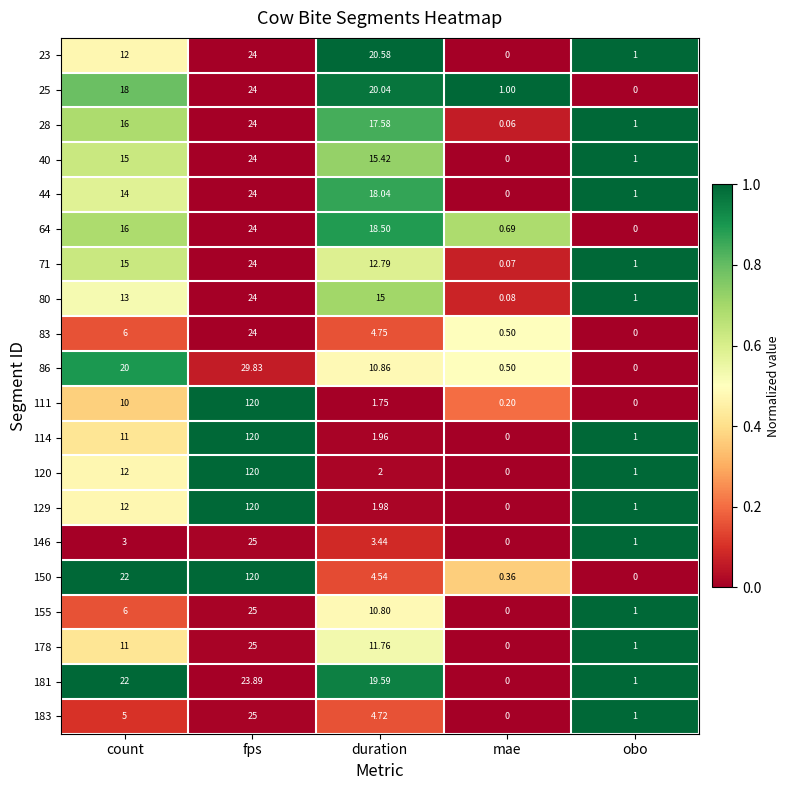

Between fps and duration, which series saw the biggest shift?

111